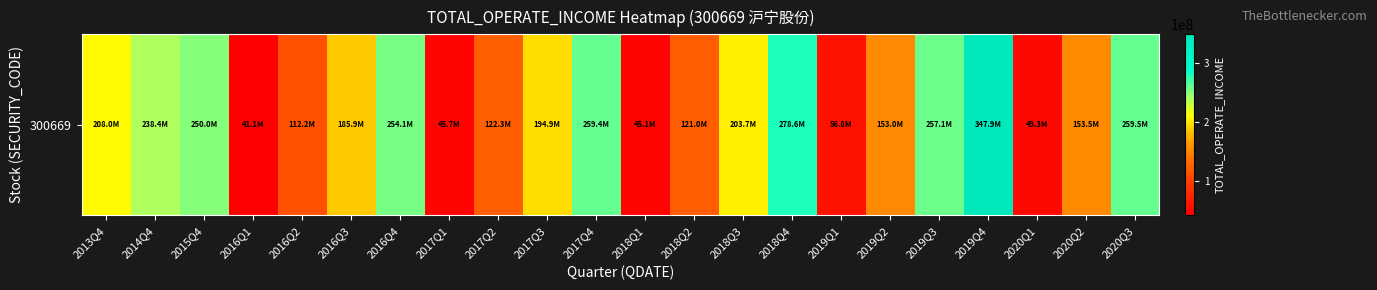

What is the smallest value displayed?

41136539.4